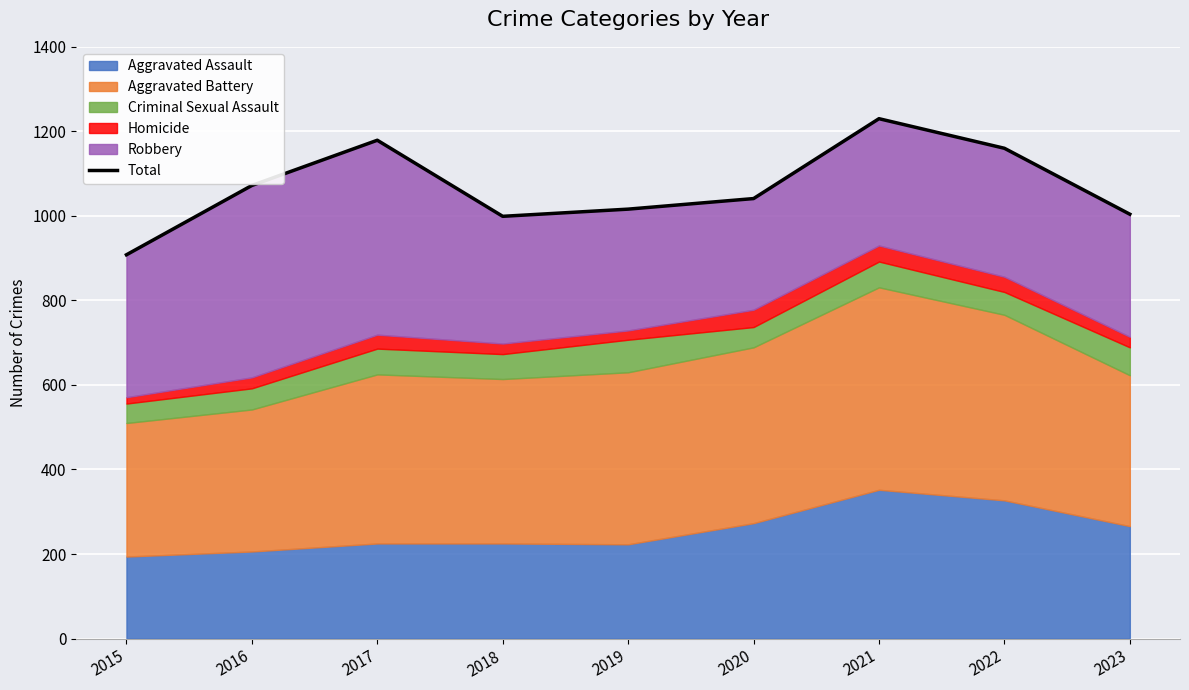

At which category does the data reach its first local valley?

2018